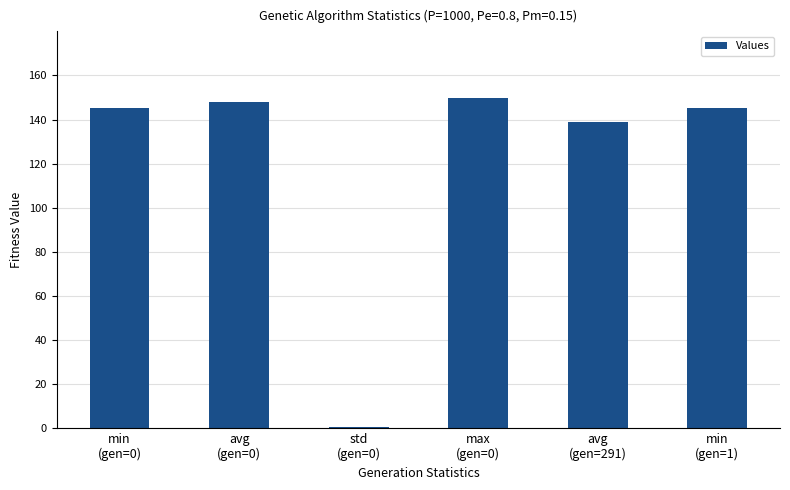

What is the greatest value displayed?

150.0